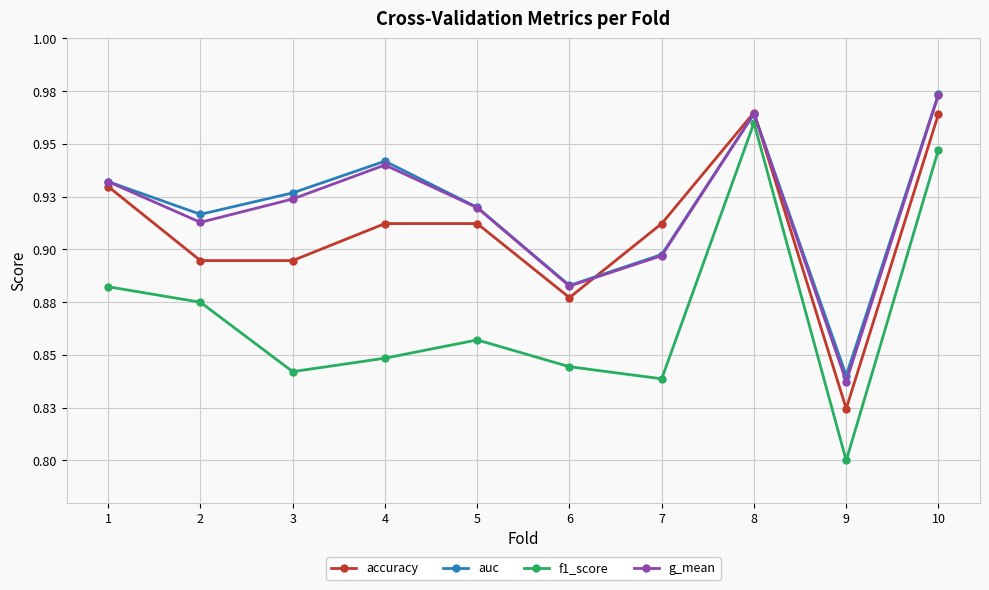

Reading left to right, list all the values displayed in this chart.

accuracy: 0.9	0.9	0.9	0.9	0.9	0.9	0.9	1.0	0.8	1.0
auc: 0.9	0.9	0.9	0.9	0.9	0.9	0.9	1.0	0.8	1.0
f1_score: 0.9	0.9	0.8	0.8	0.9	0.8	0.8	1.0	0.8	0.9
g_mean: 0.9	0.9	0.9	0.9	0.9	0.9	0.9	1.0	0.8	1.0